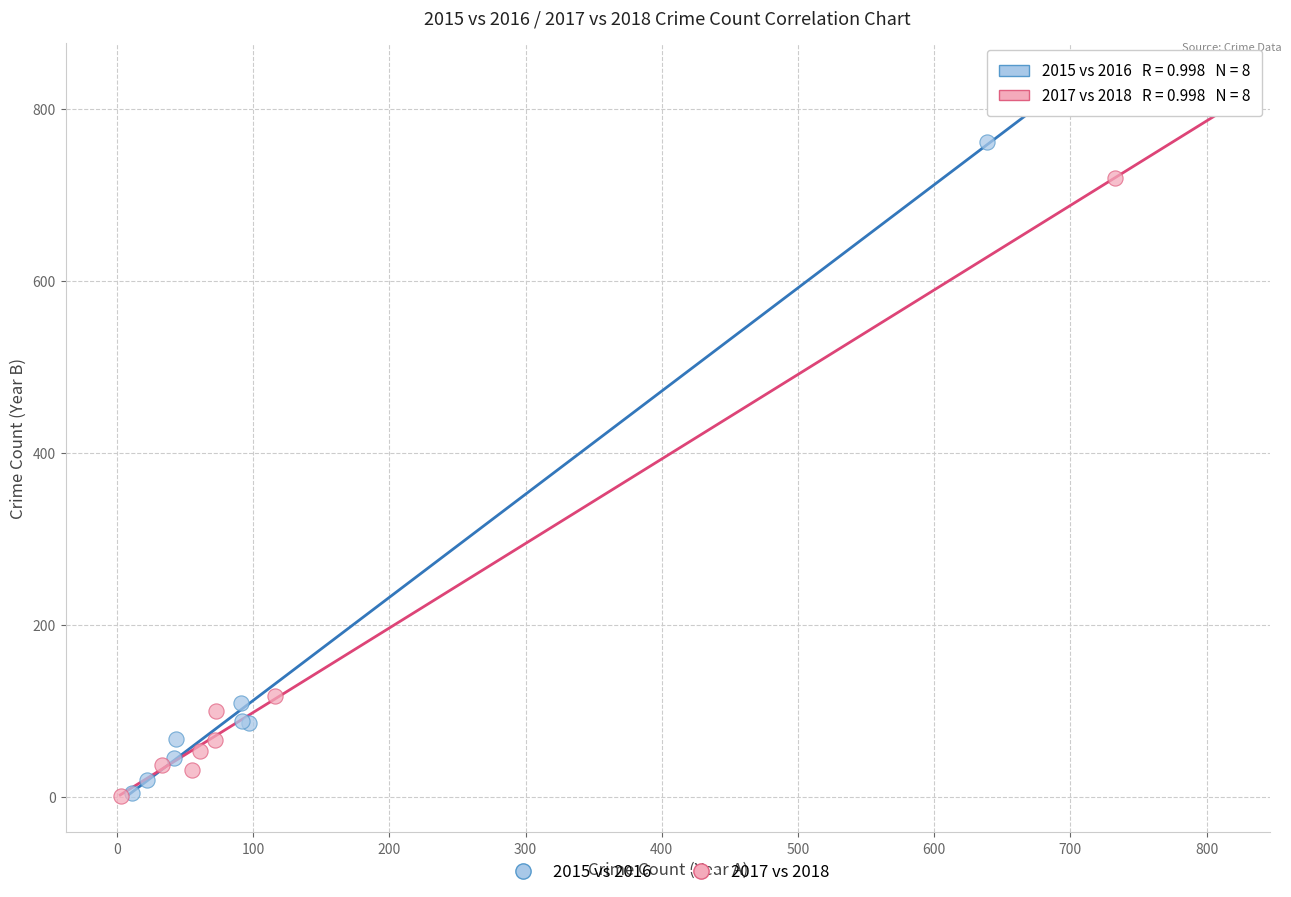

Which series reaches the maximum Y coordinate?

2015 vs 2016